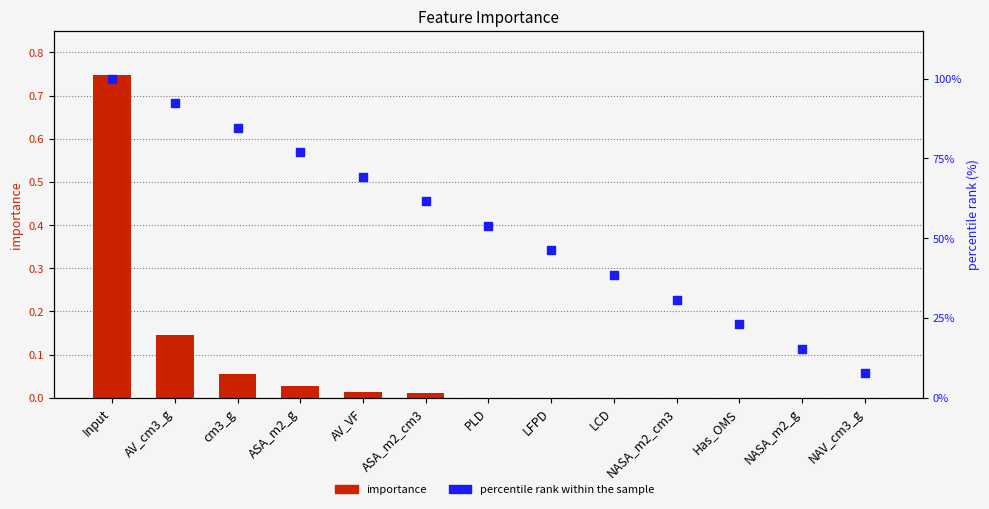

Which series has the largest total across all categories?

percentile rank within the sample